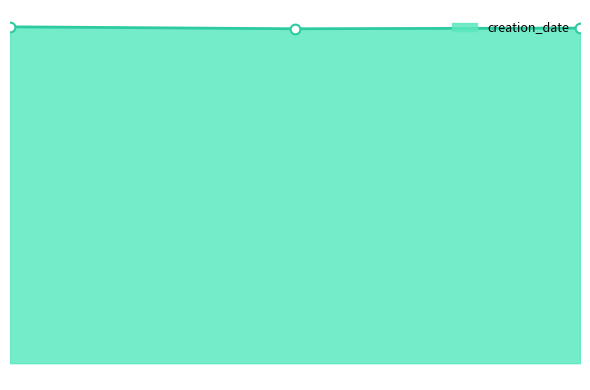

Which category has the lowest value across all series?

2